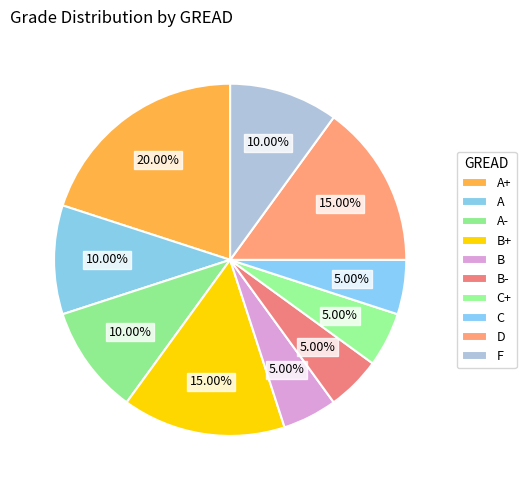

Between C and D, which is larger?

D